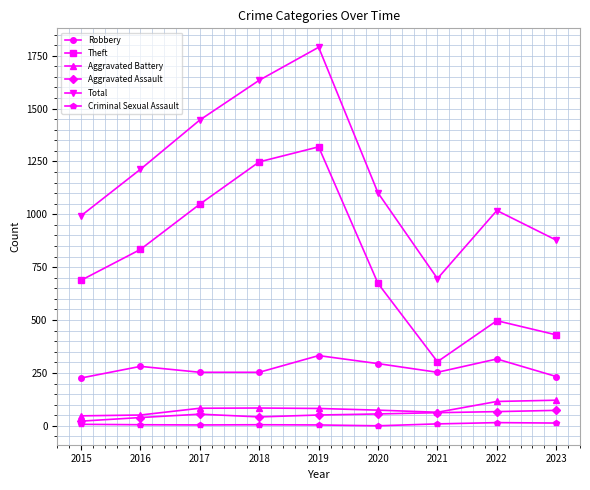

Between 2021 and 2023, which series saw the biggest shift?

Total